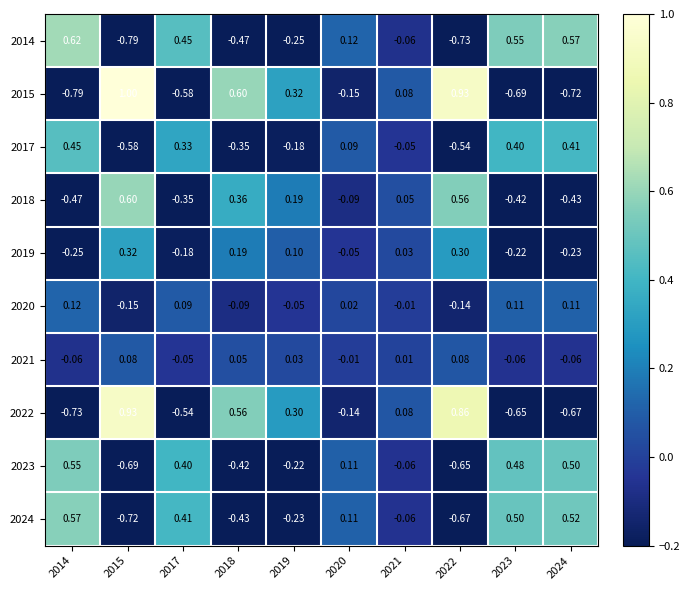

Is the value of 2022 at 2020 greater than the value of 2019 at 2017?

Yes